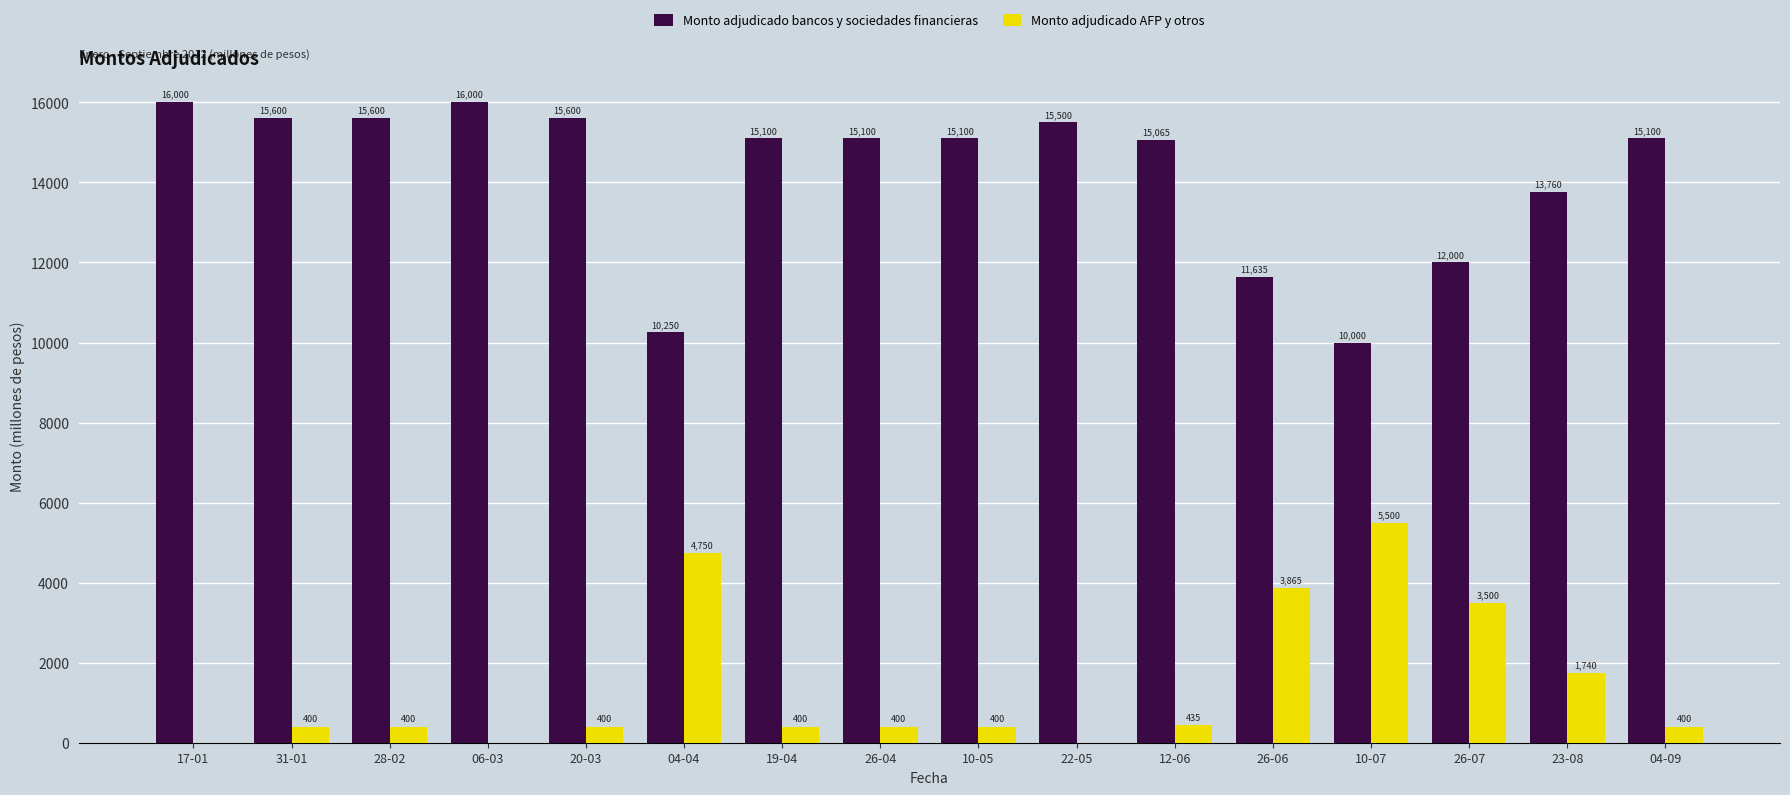

Read the Monto adjudicado AFP y otros value at 19-04.

400